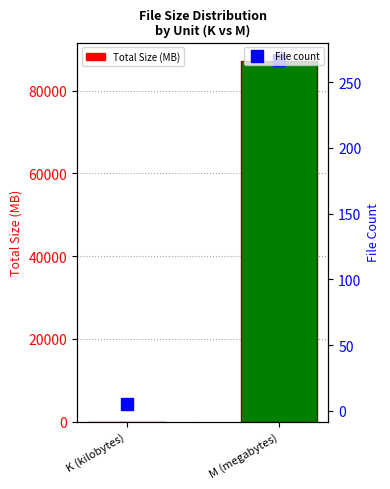

The Total Size (MB) series shows 3.5 at K (kilobytes). True or false?

True